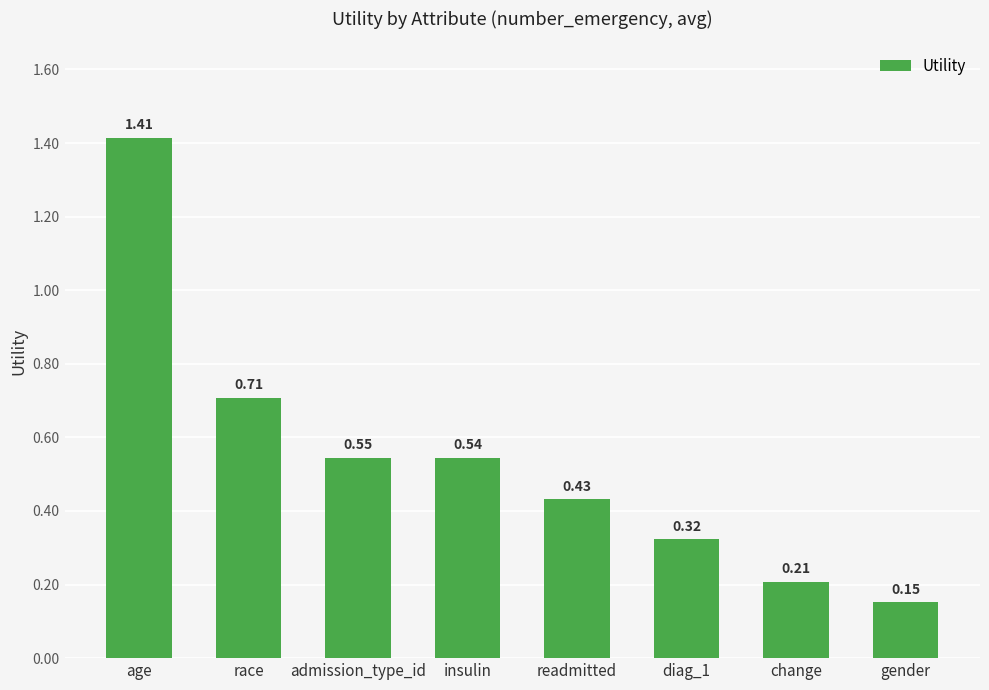

How many values are between 0 and 1?

7